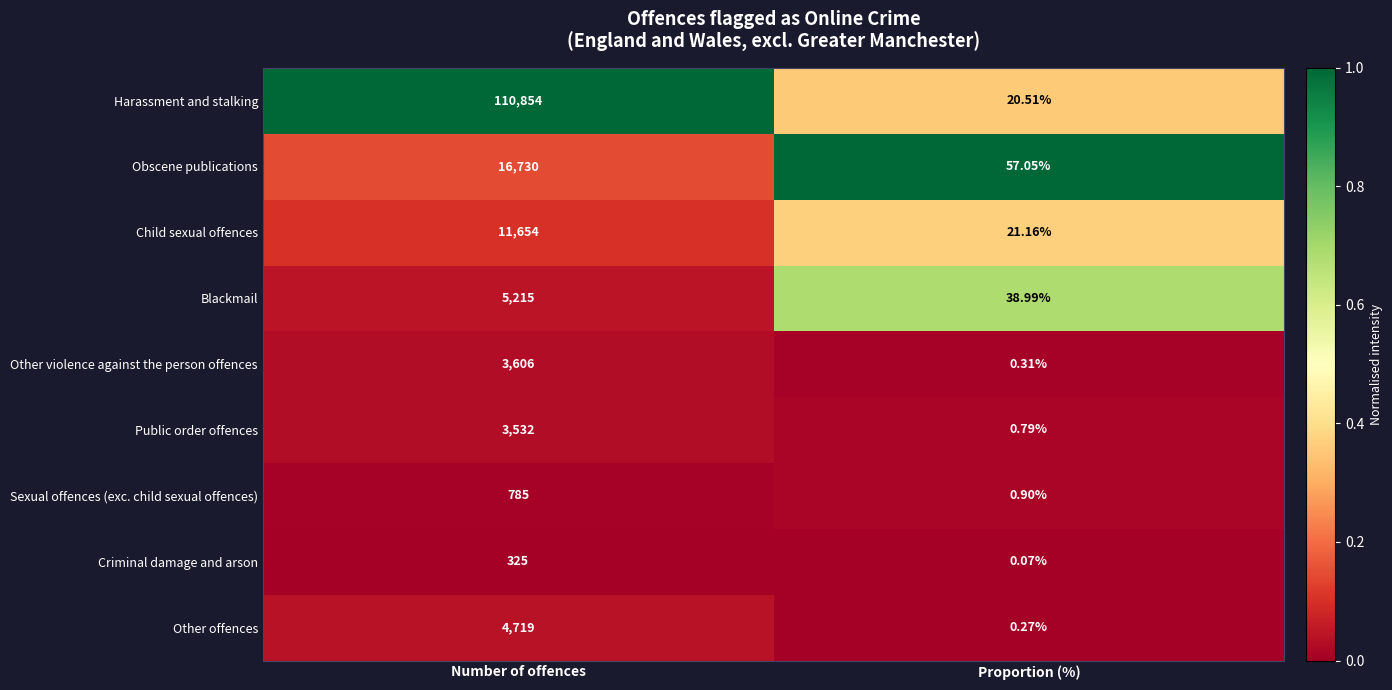

At which label is Public order offences closest to 1766?

Proportion (%)